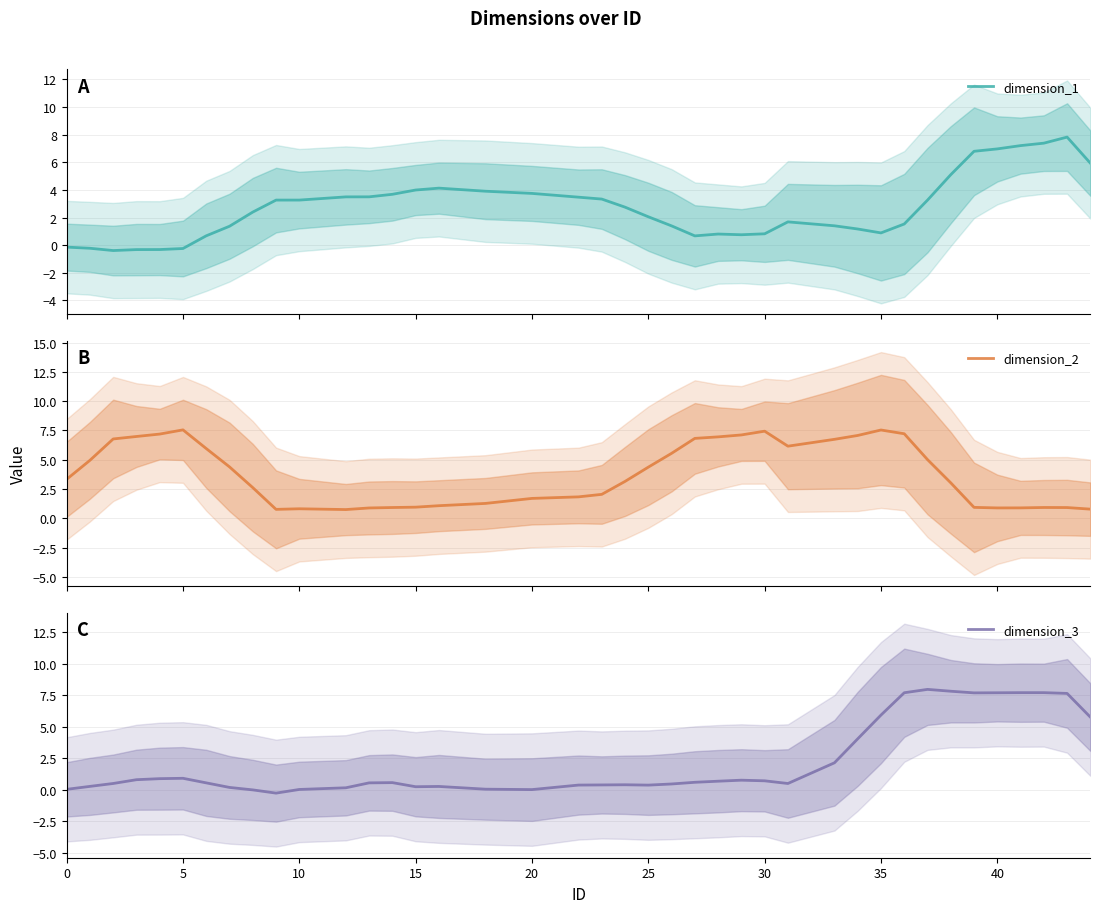

List the series in order of their overall mean, lowest first.

dimension_3, dimension_1, dimension_2